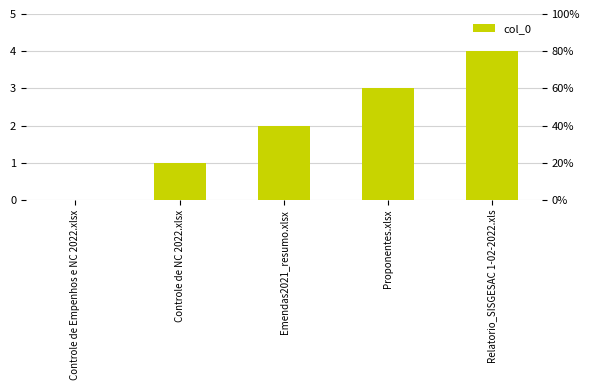

What is the sum of all values?

10